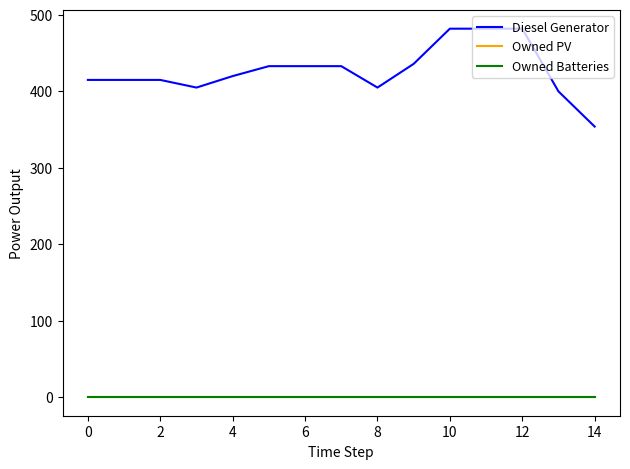

Reading right to left, list all the values displayed in this chart.

Diesel Generator: 354	400	482	482	482	436	405	433	433	433	420	405	415	415	415
Owned PV: 0	0	0	0	0	0	0	0	0	0	0	0	0	0	0
Owned Batteries: 0	0	0	0	0	0	0	0	0	0	0	0	0	0	0